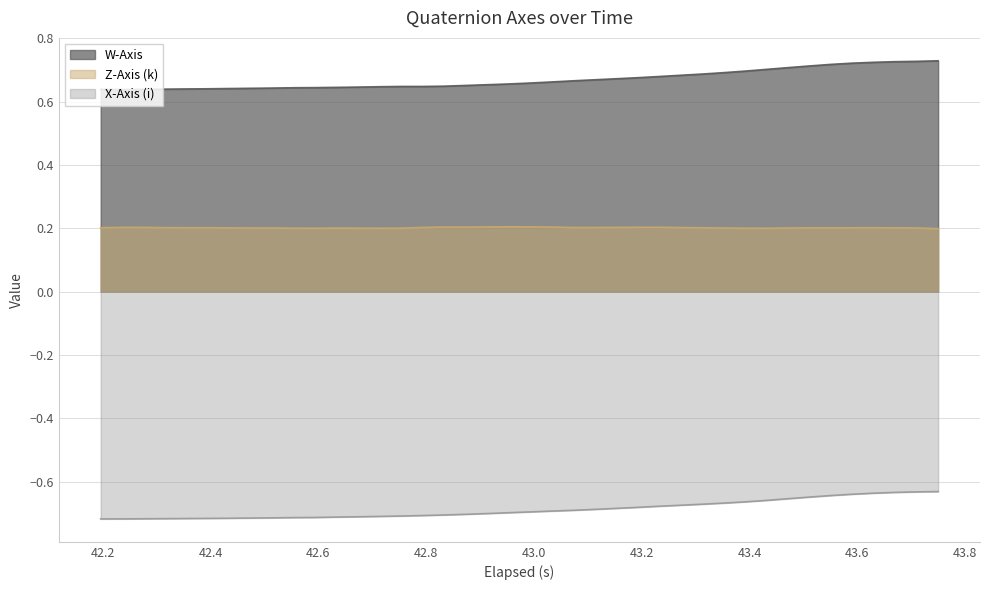

List the series in order of their peak value, highest first.

W-Axis, Z-Axis (k), X-Axis (i)